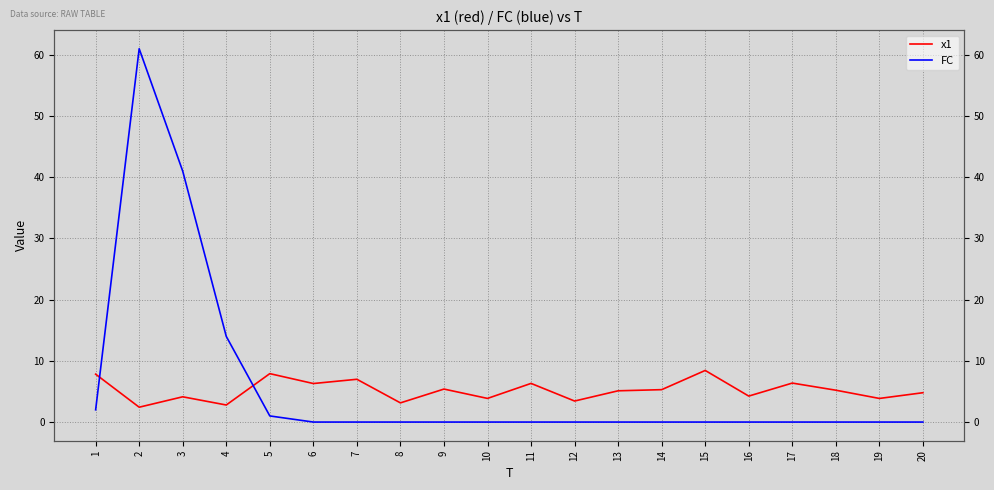

How many positive values does the FC series have?

5